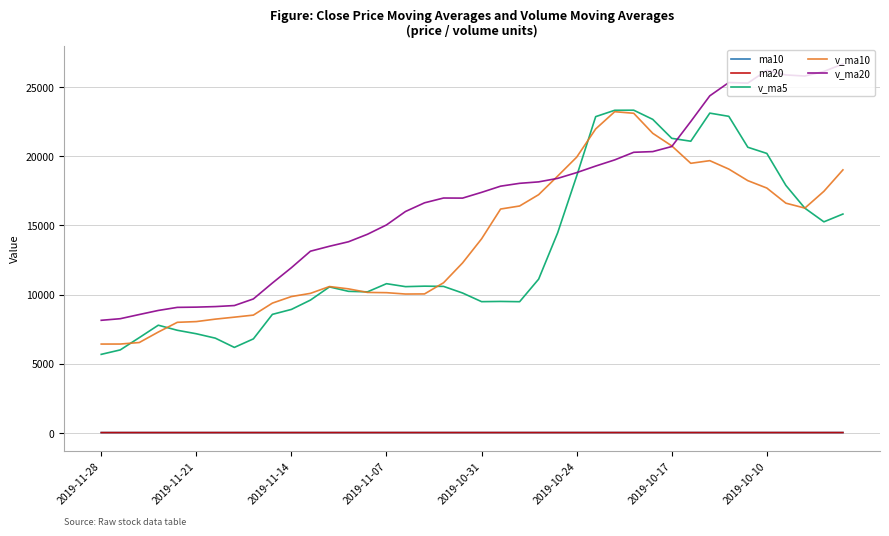

True or false: v_ma5 and ma20 intersect in this chart.

False